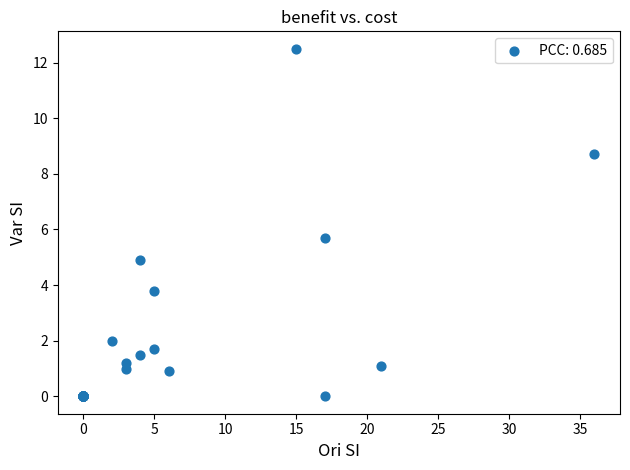

What Y value in the scatter plot is closest to 6?

5.7